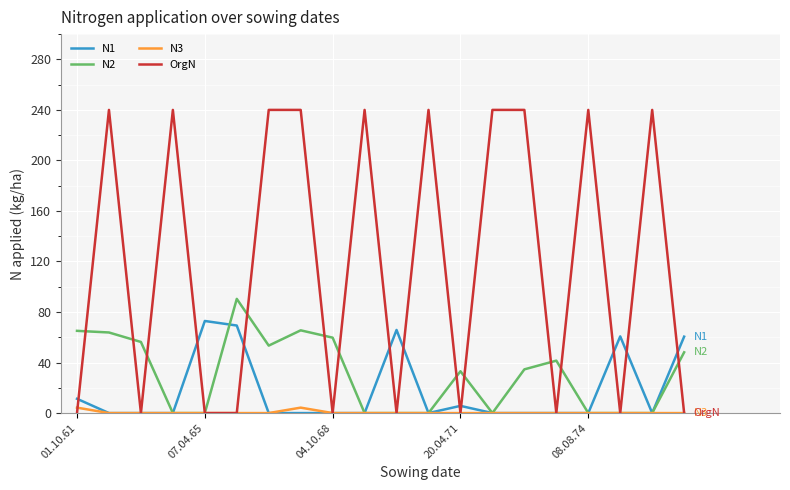

Which series has the widest spread of values?

OrgN